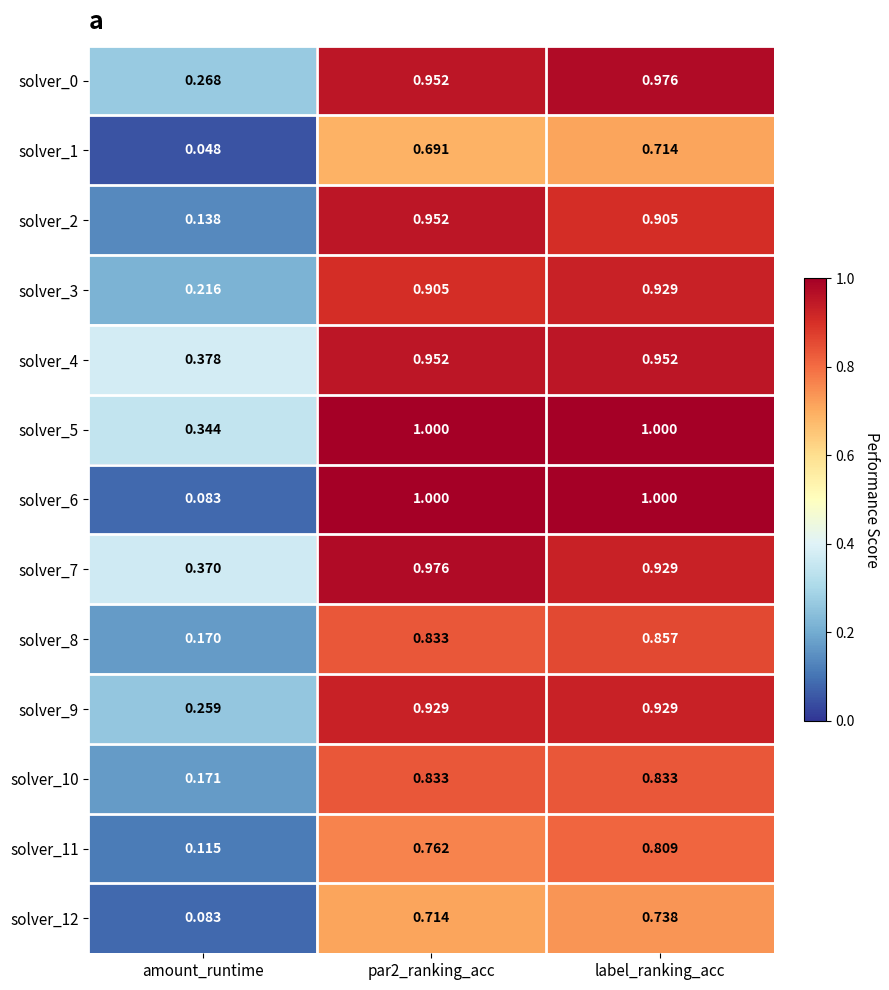

At which category is the sum across all series the highest?

label_ranking_acc